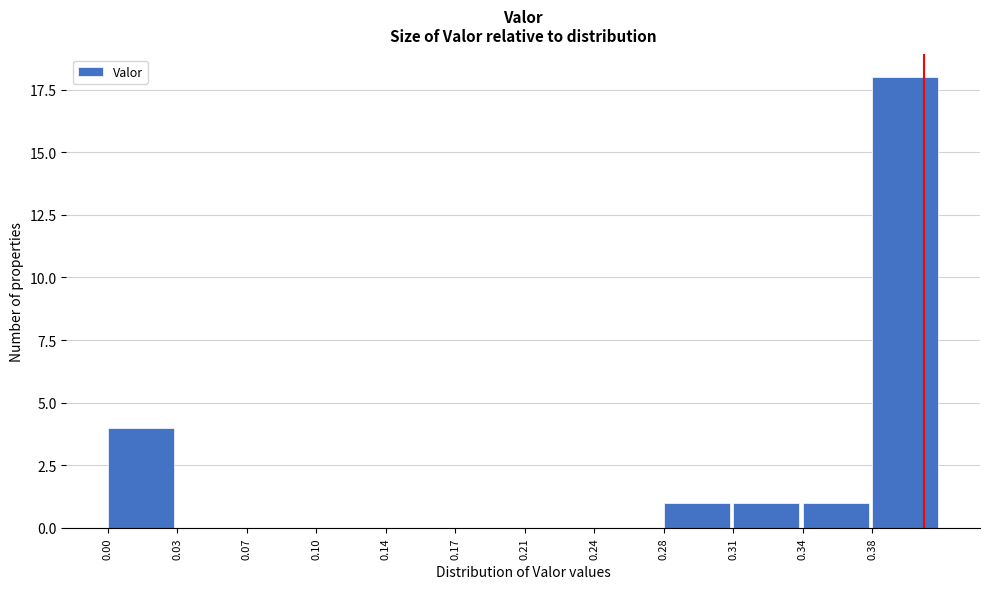

Reading left to right, extract all data points from this chart.

0.00=4	0.03=0	0.07=0	0.10=0	0.14=0	0.17=0	0.21=0	0.24=0	0.28=1	0.31=1	0.34=1	0.38=18